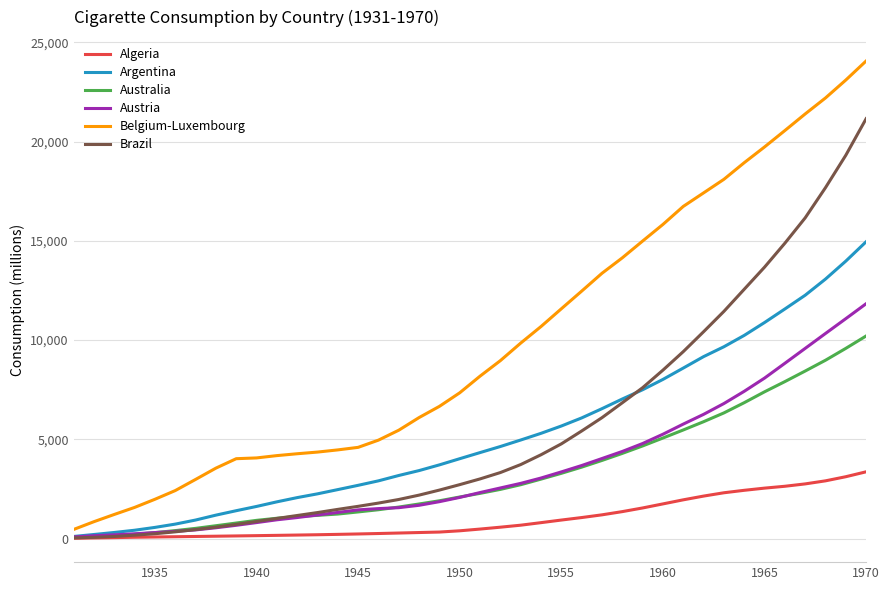

Which series has the largest total across all categories?

Belgium-Luxembourg